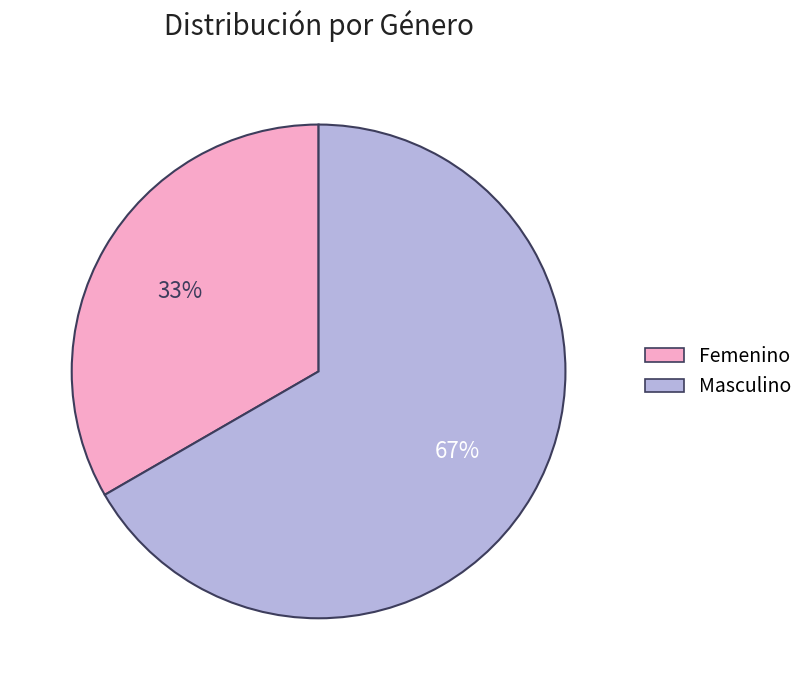

Is the sum of Masculino and Femenino greater than half?

Yes